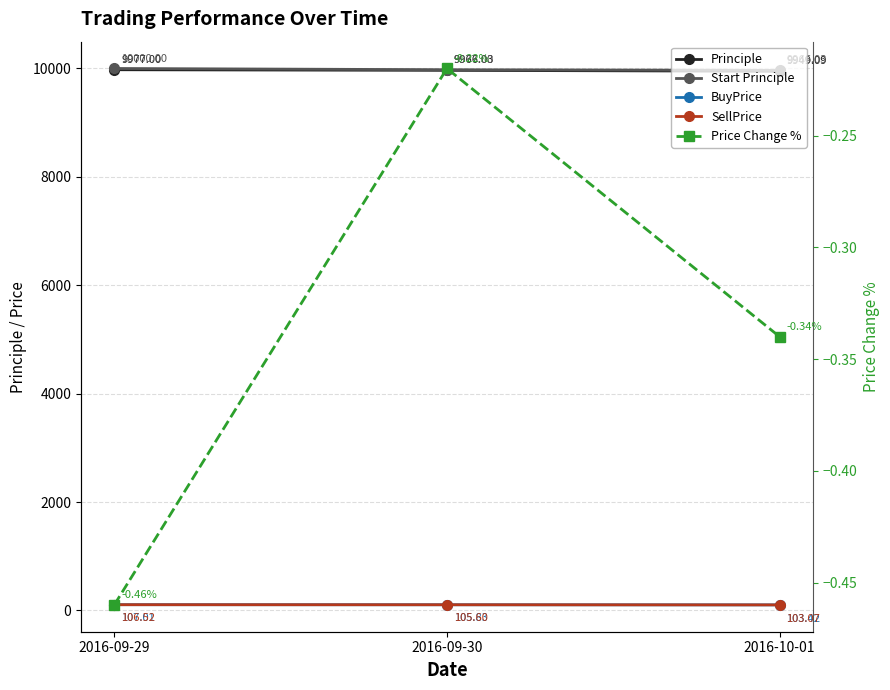

Is this an area chart (filled region under the line)?

No